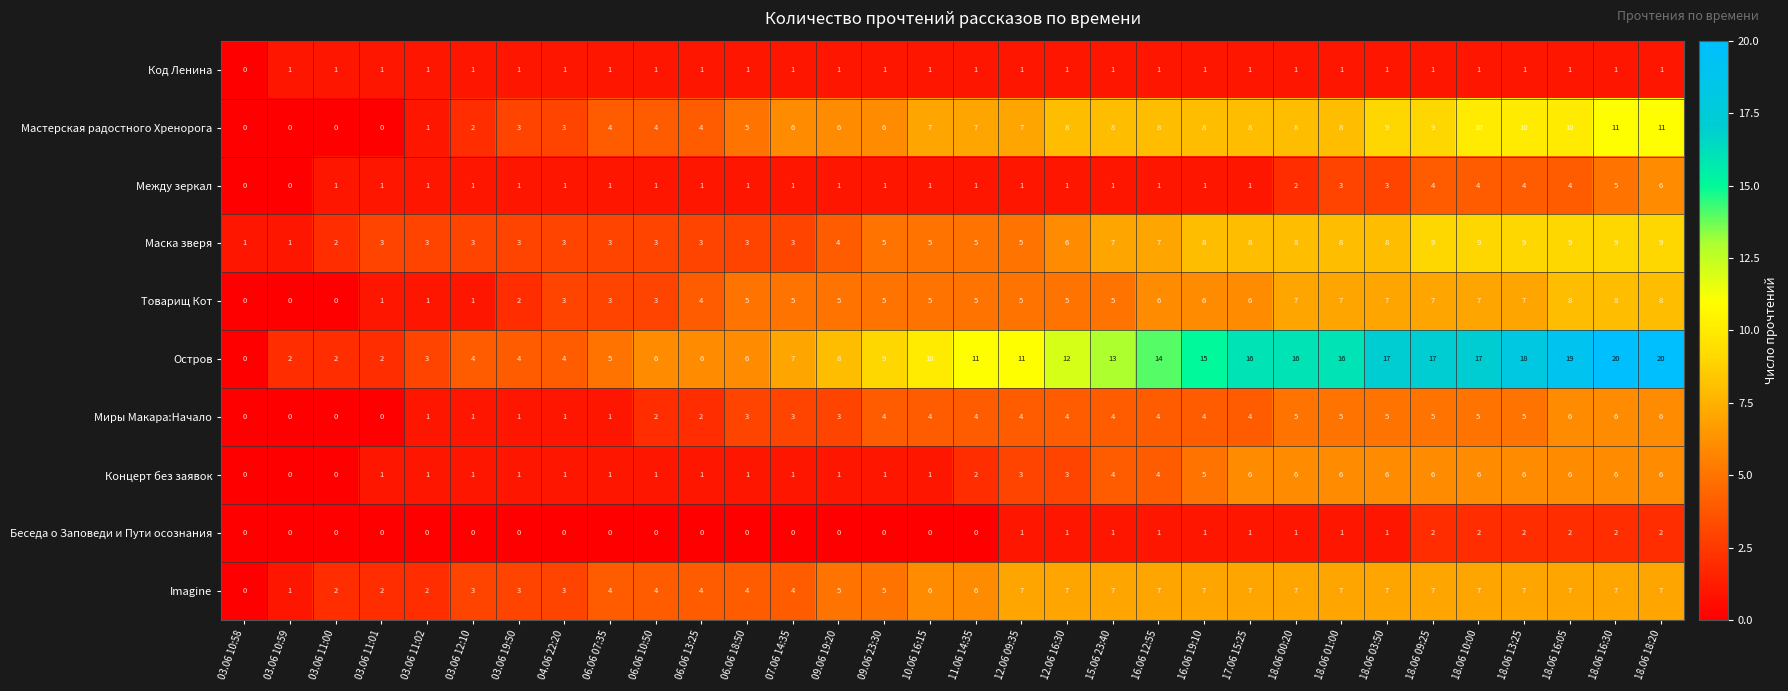

Which series has the largest total across all categories?

Остров